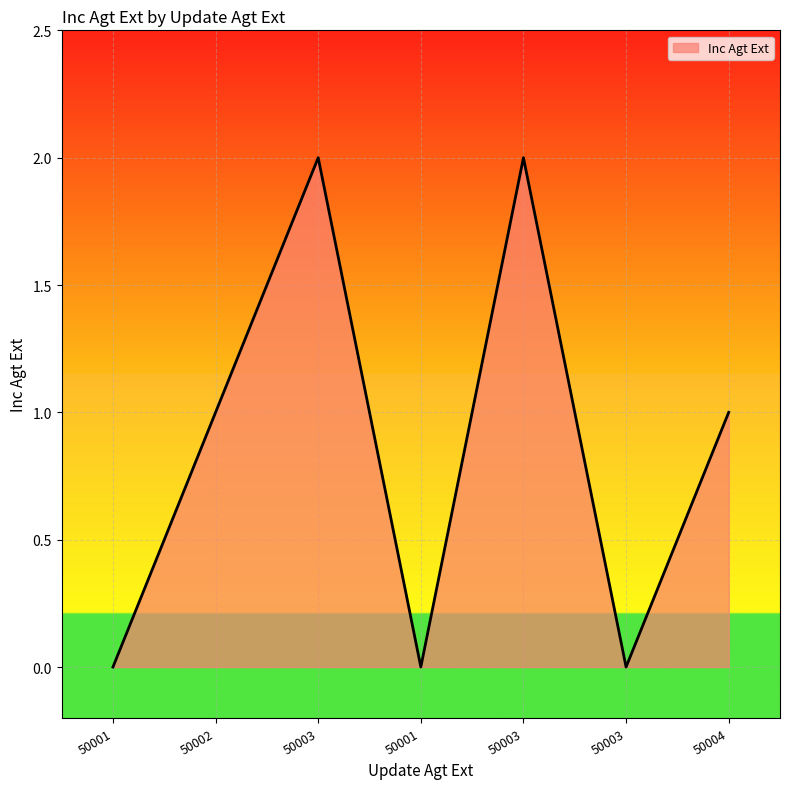

At which category does the data reach its first local peak?

50003